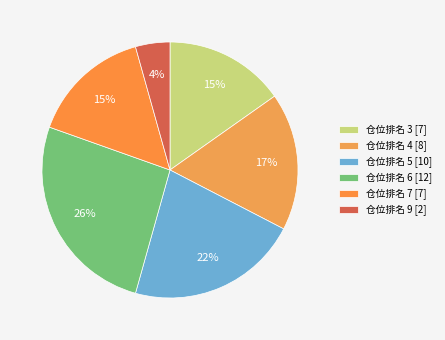

Count the number of slices in the pie.

6